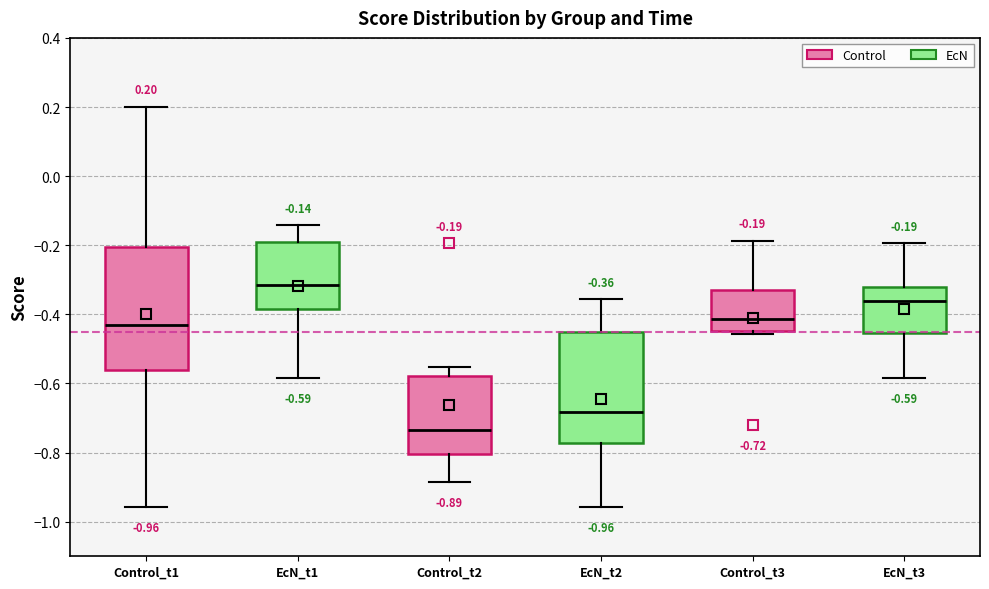

Which box's median line is the lowest?

Control_t2